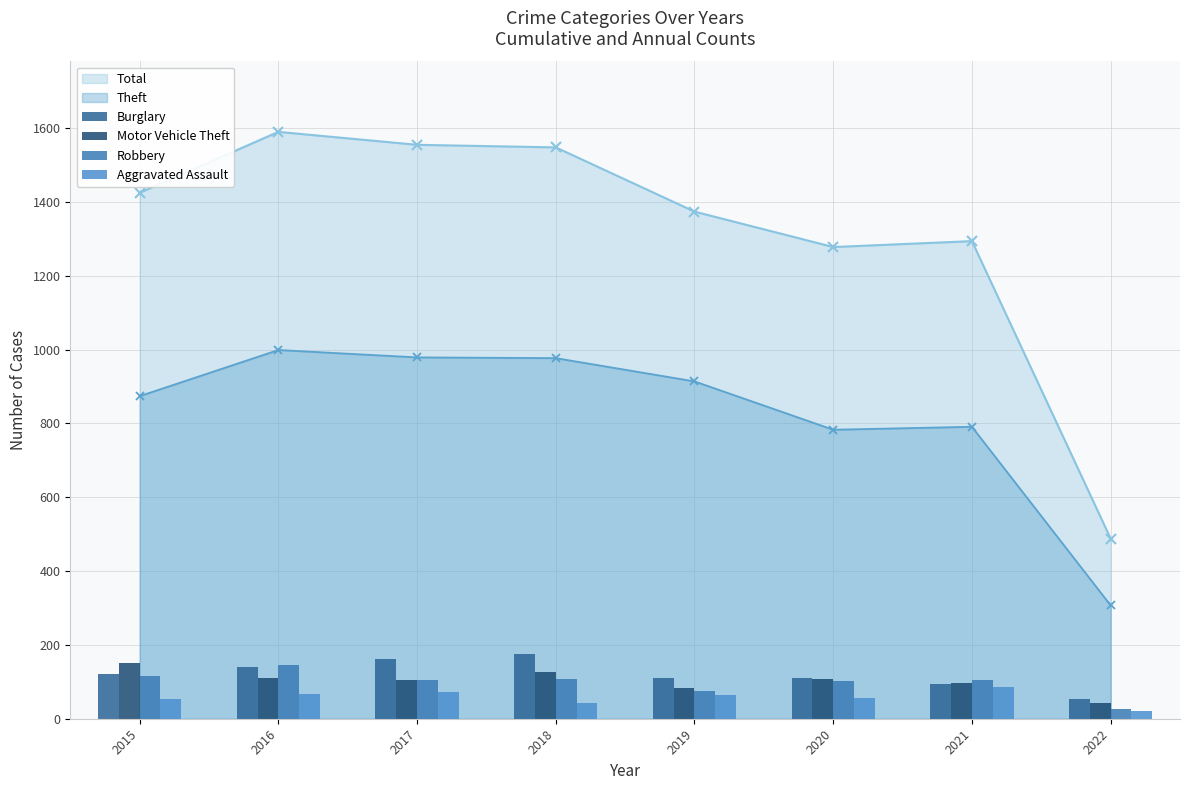

Does the chart contain stacked bars?

No